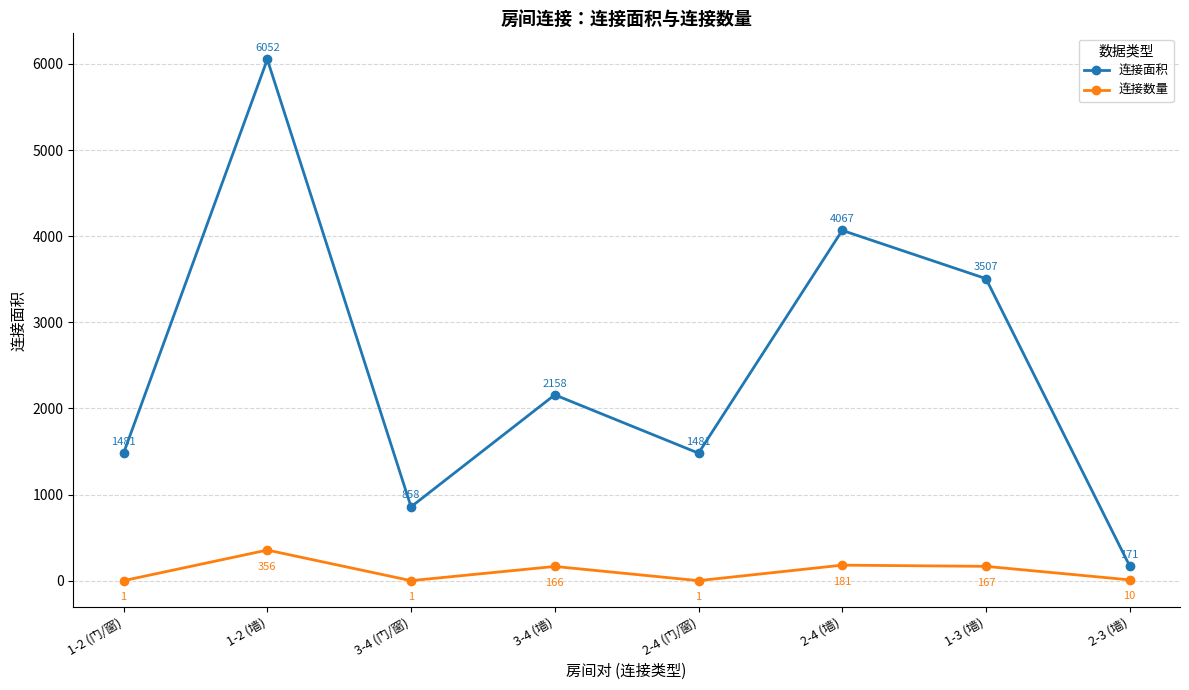

What is the value of the 连接数量 point at the 8th from the left?

10